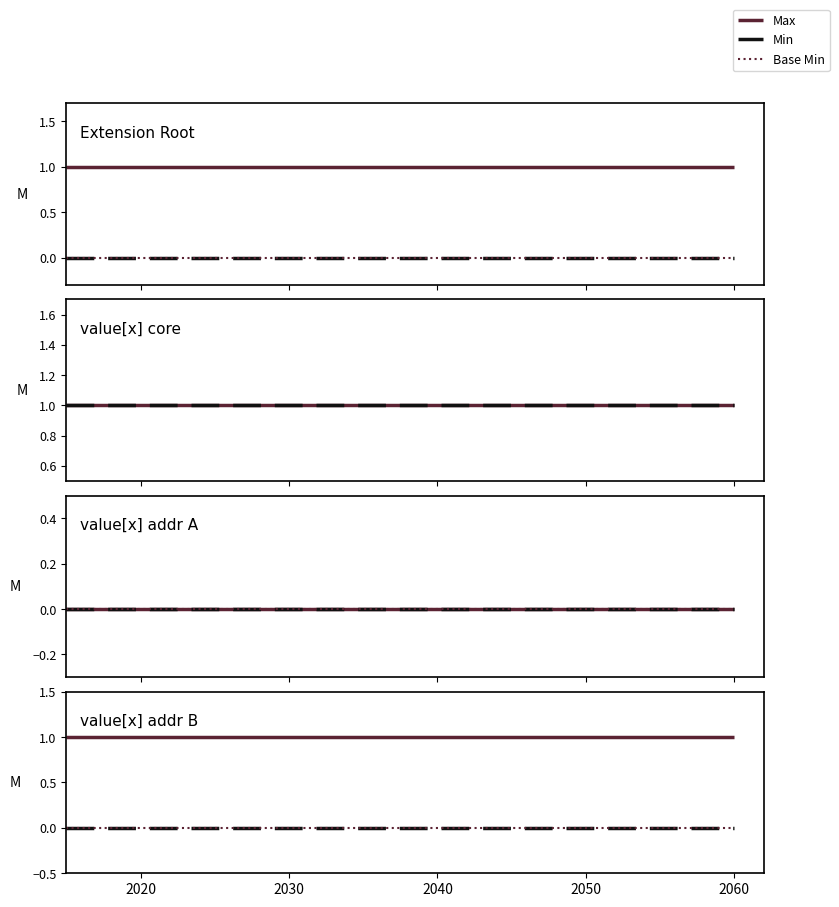

True or false: Base Min and Min cross at least once.

False